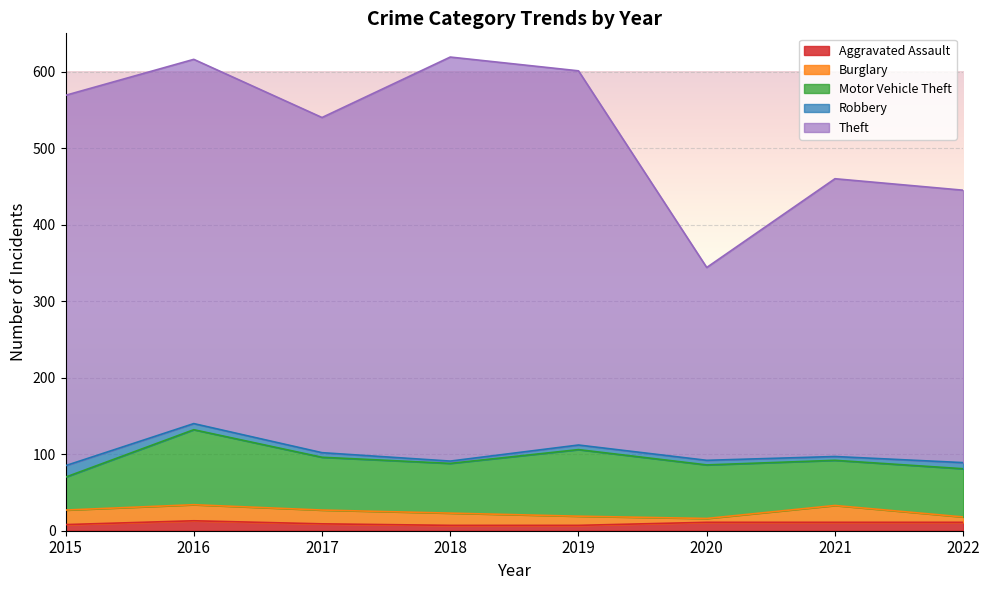

True or false: Aggravated Assault and Burglary cross at least once.

True